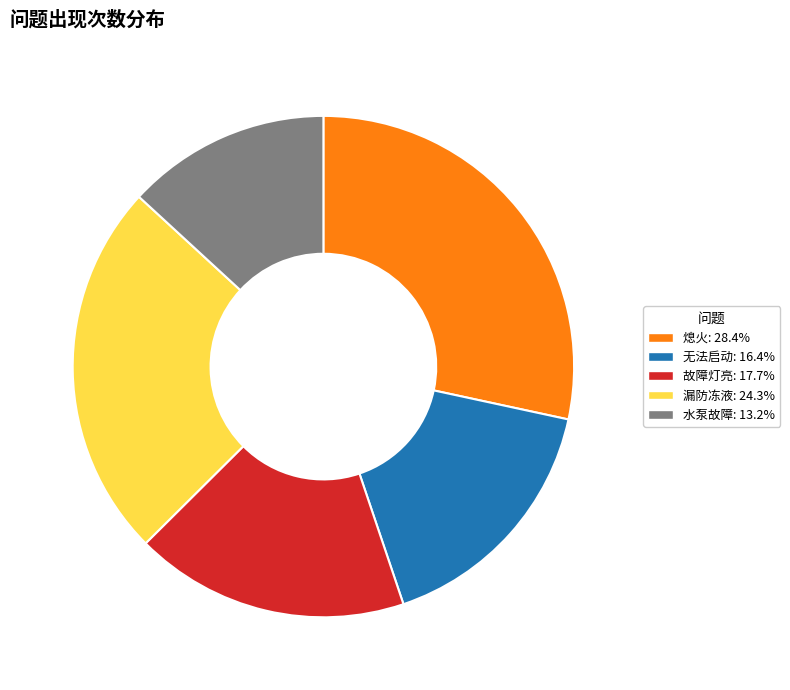

Rank the categories by value from lowest to highest.

水泵故障, 无法启动, 故障灯亮, 漏防冻液, 熄火